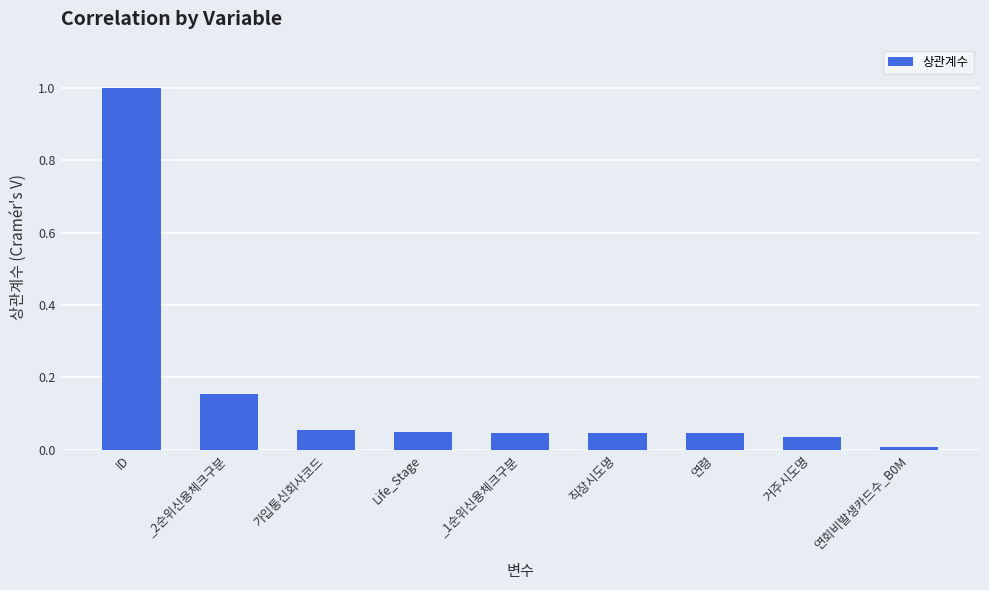

The chart shows a value of 0.1 at _1순위신용체크구분. True or false?

False